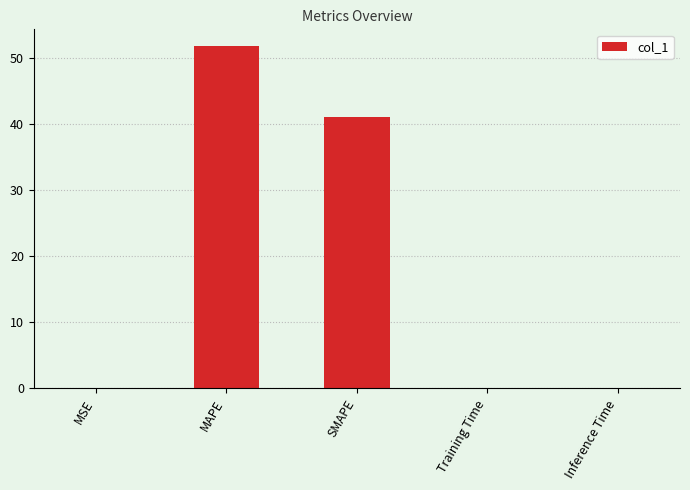

What is the average value?

18.6